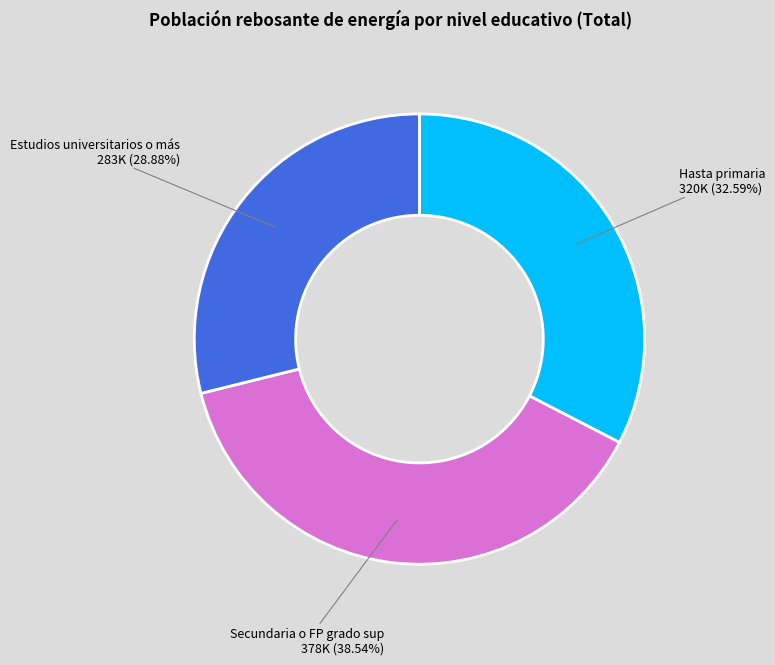

Is there a majority slice in this chart?

No